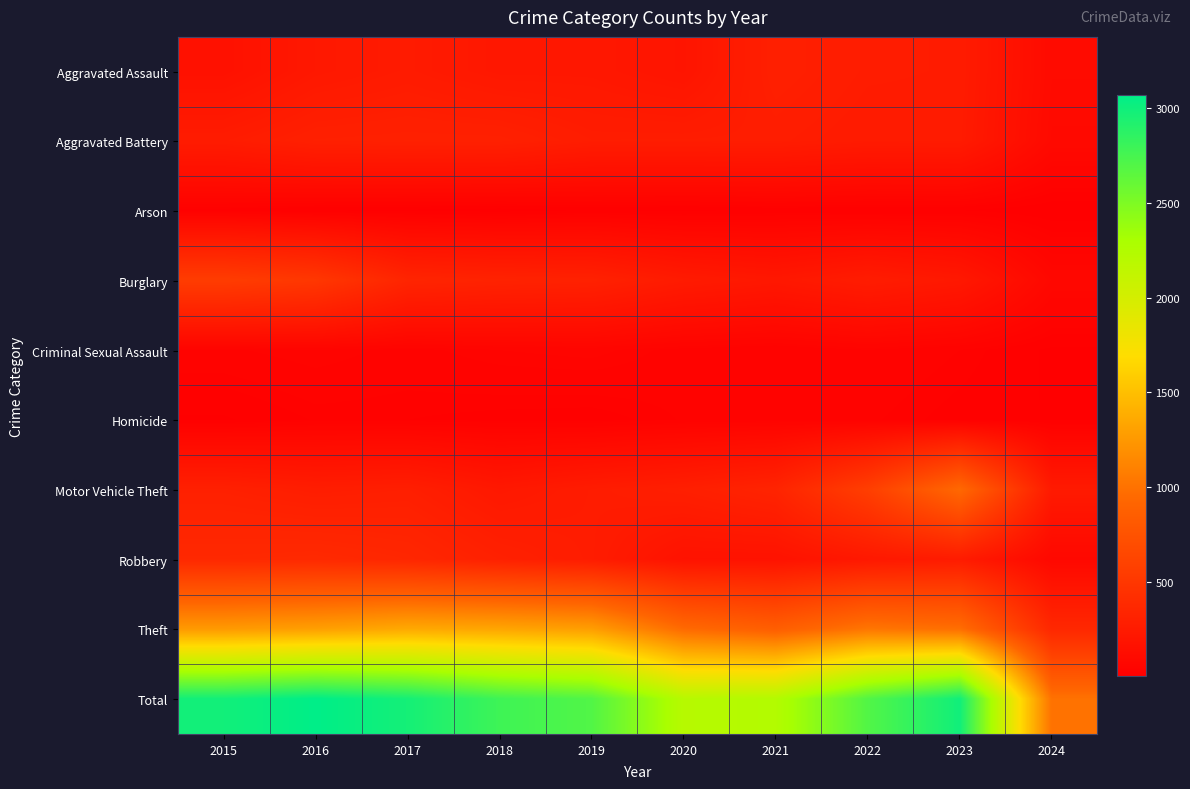

What is the total value across all series at 2023?

5984